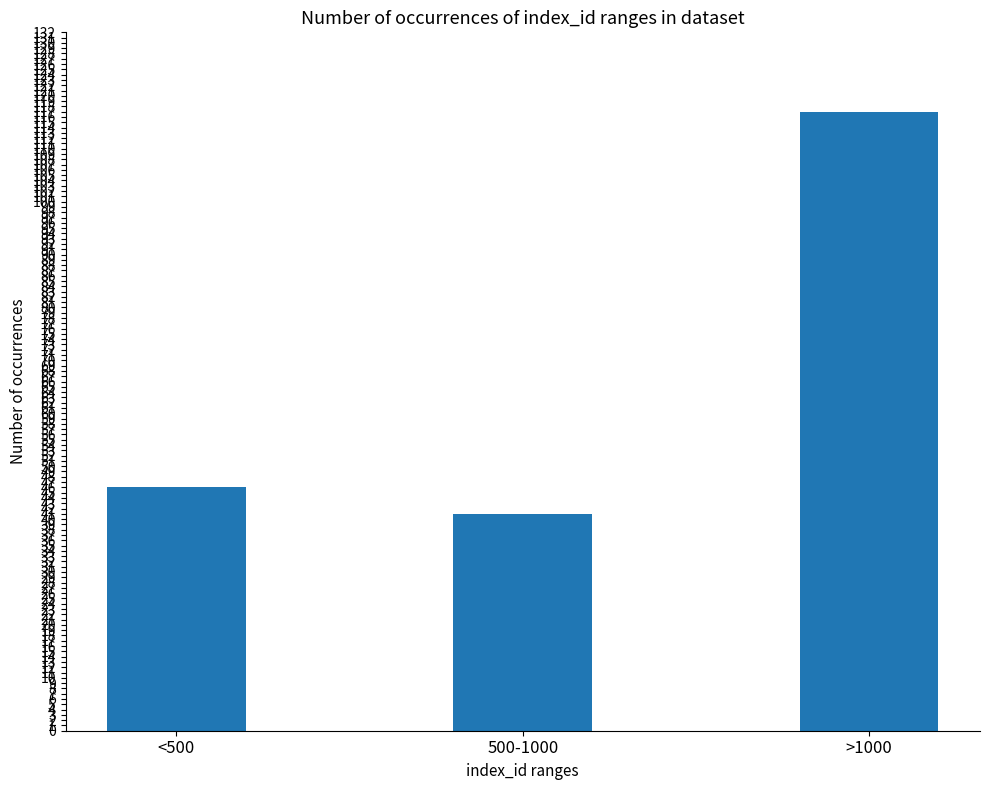

Reading left to right, transcribe all the data shown in this chart.

<500=46	500-1000=41	>1000=117